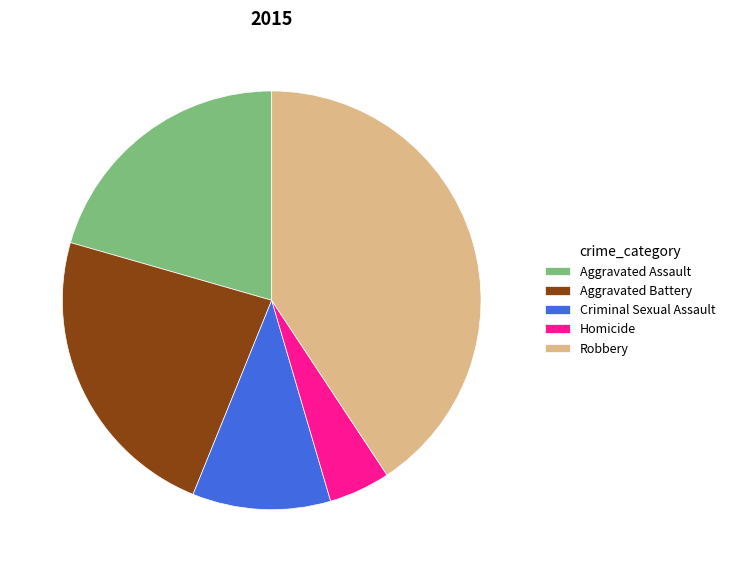

Combined, do Aggravated Battery and Homicide account for over 50%?

No